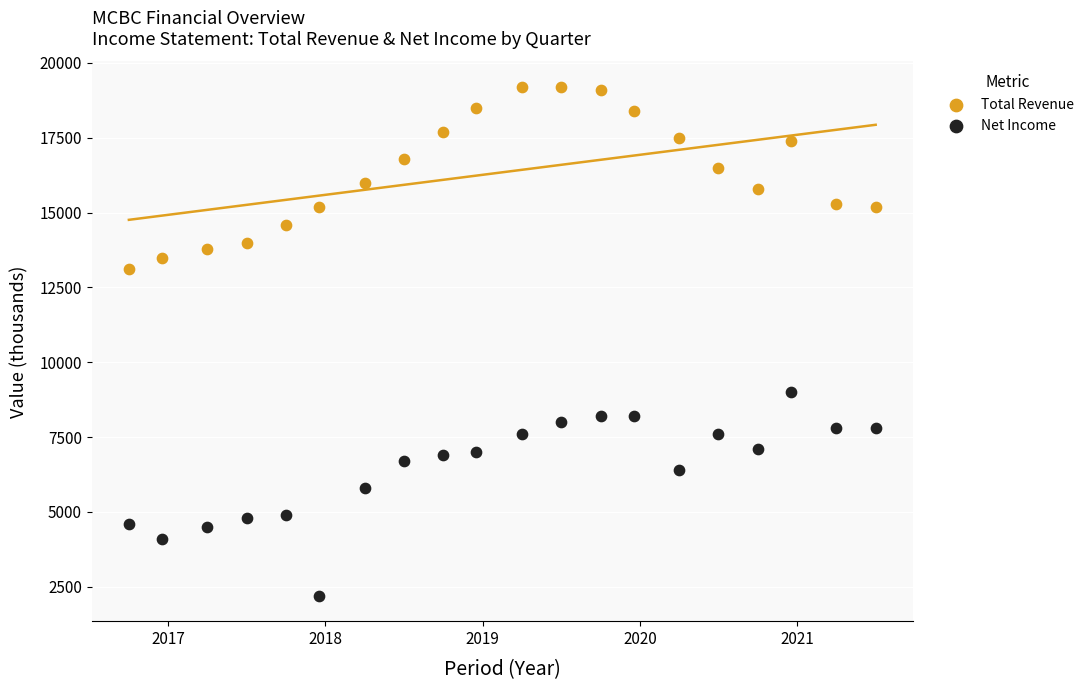

Which series reaches the maximum Y coordinate?

Total Revenue